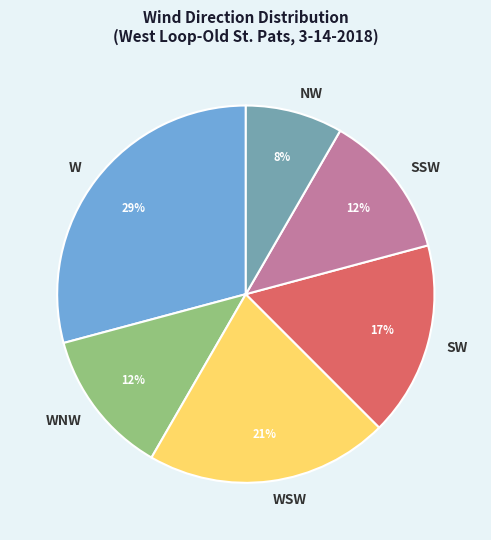

What is the largest slice in the pie chart?

W